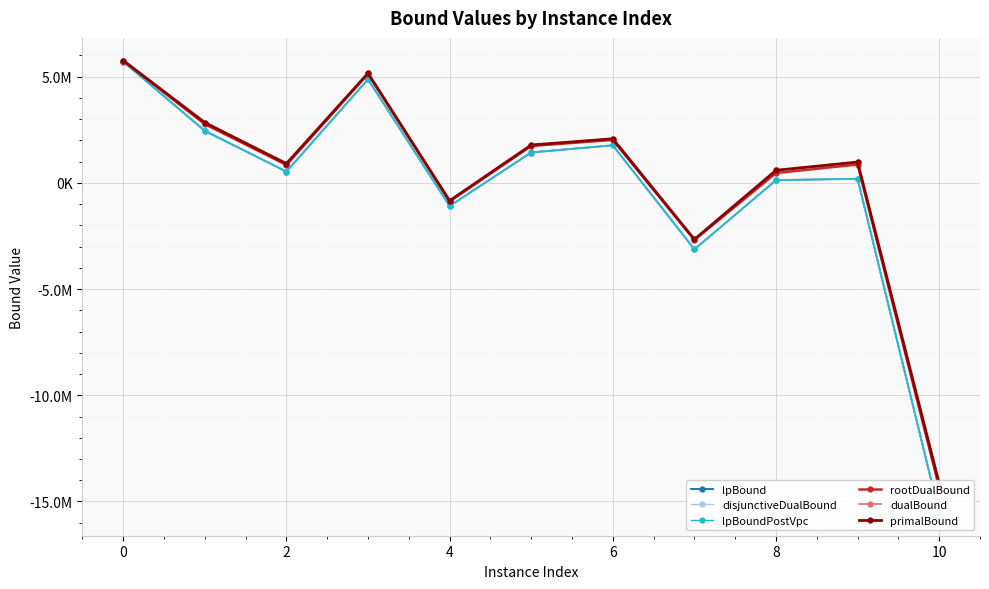

What are all the series names shown in the legend?

lpBound, disjunctiveDualBound, lpBoundPostVpc, rootDualBound, dualBound, primalBound